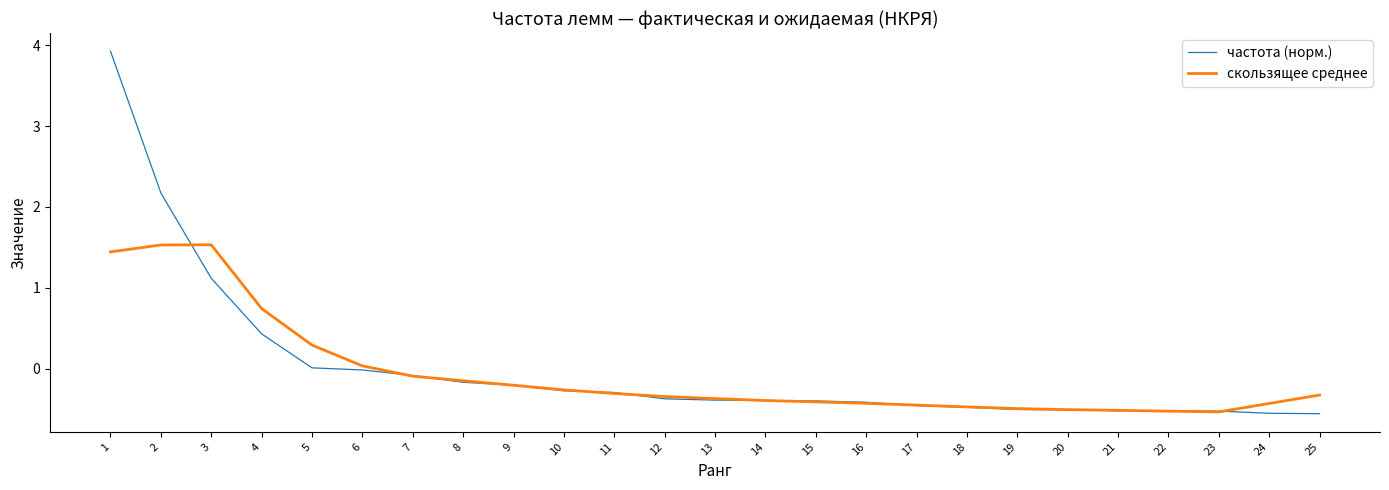

True or false: скользящее среднее has a value of -0.1 at 14.

False